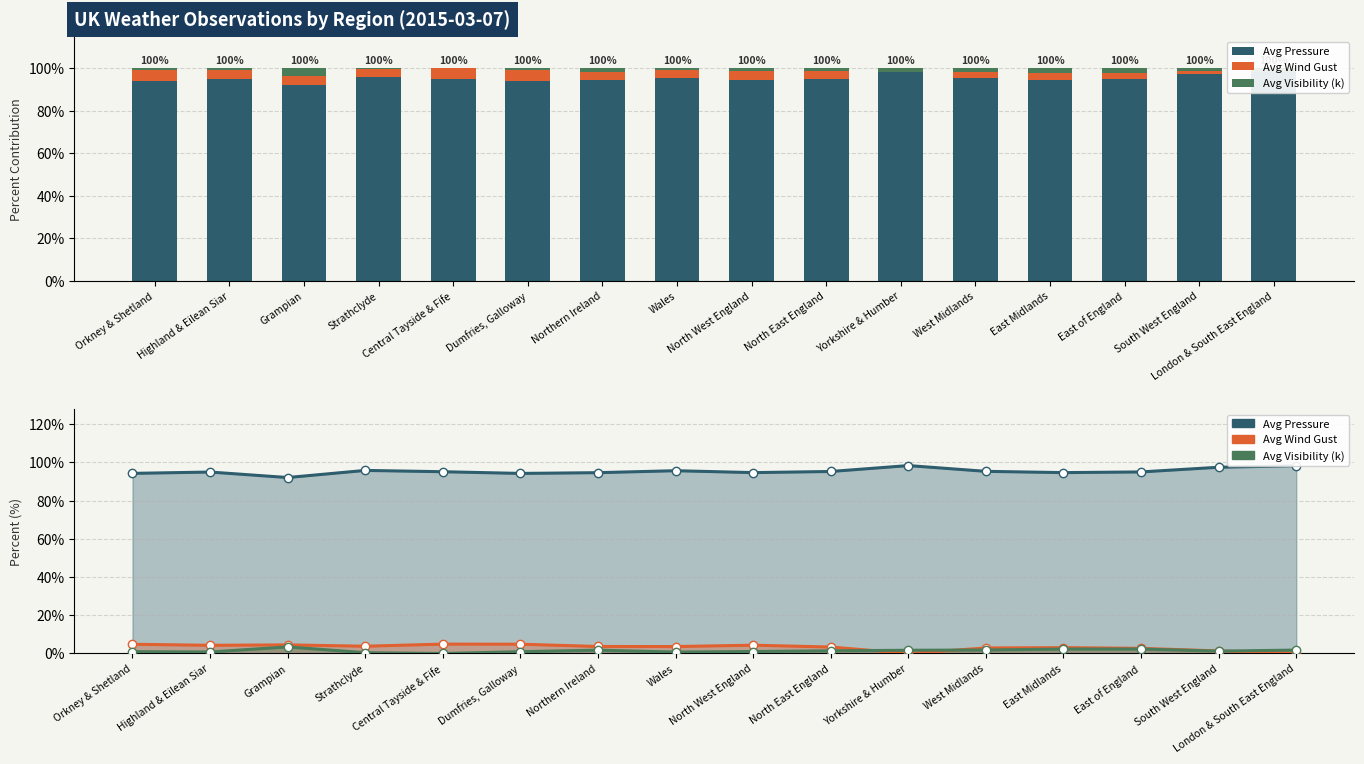

At how many categories does at least one series exceed 73?

16